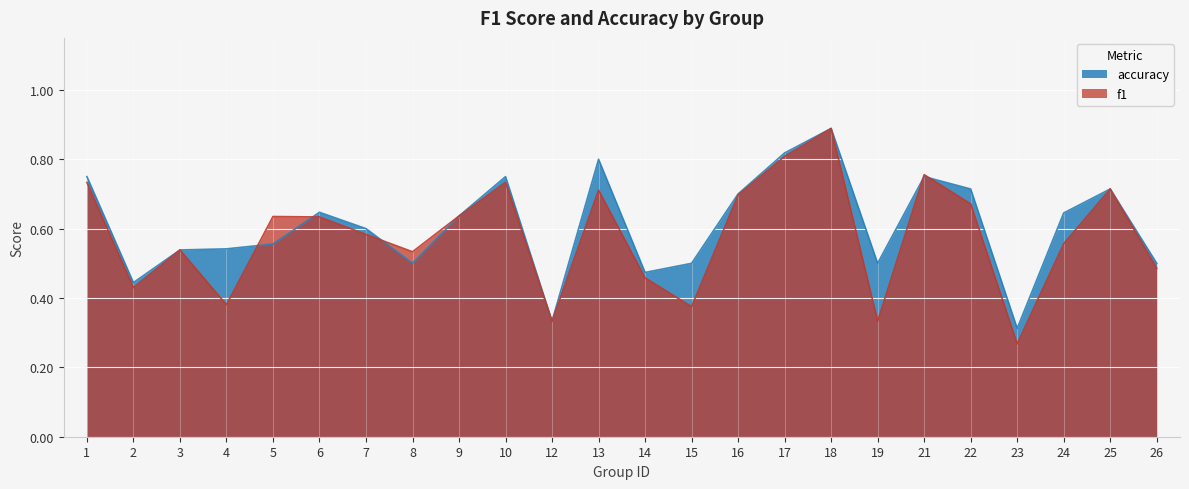

True or false: accuracy has more than 2 points higher than both neighbors.

True